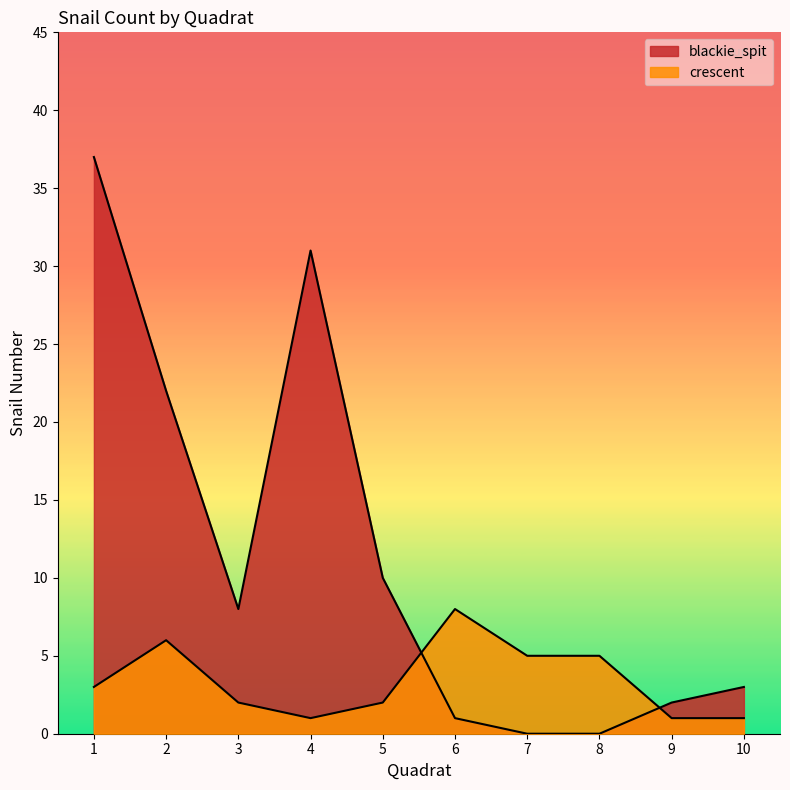

In blackie_spit, how many points are lower than both neighbors (excluding endpoints)?

1